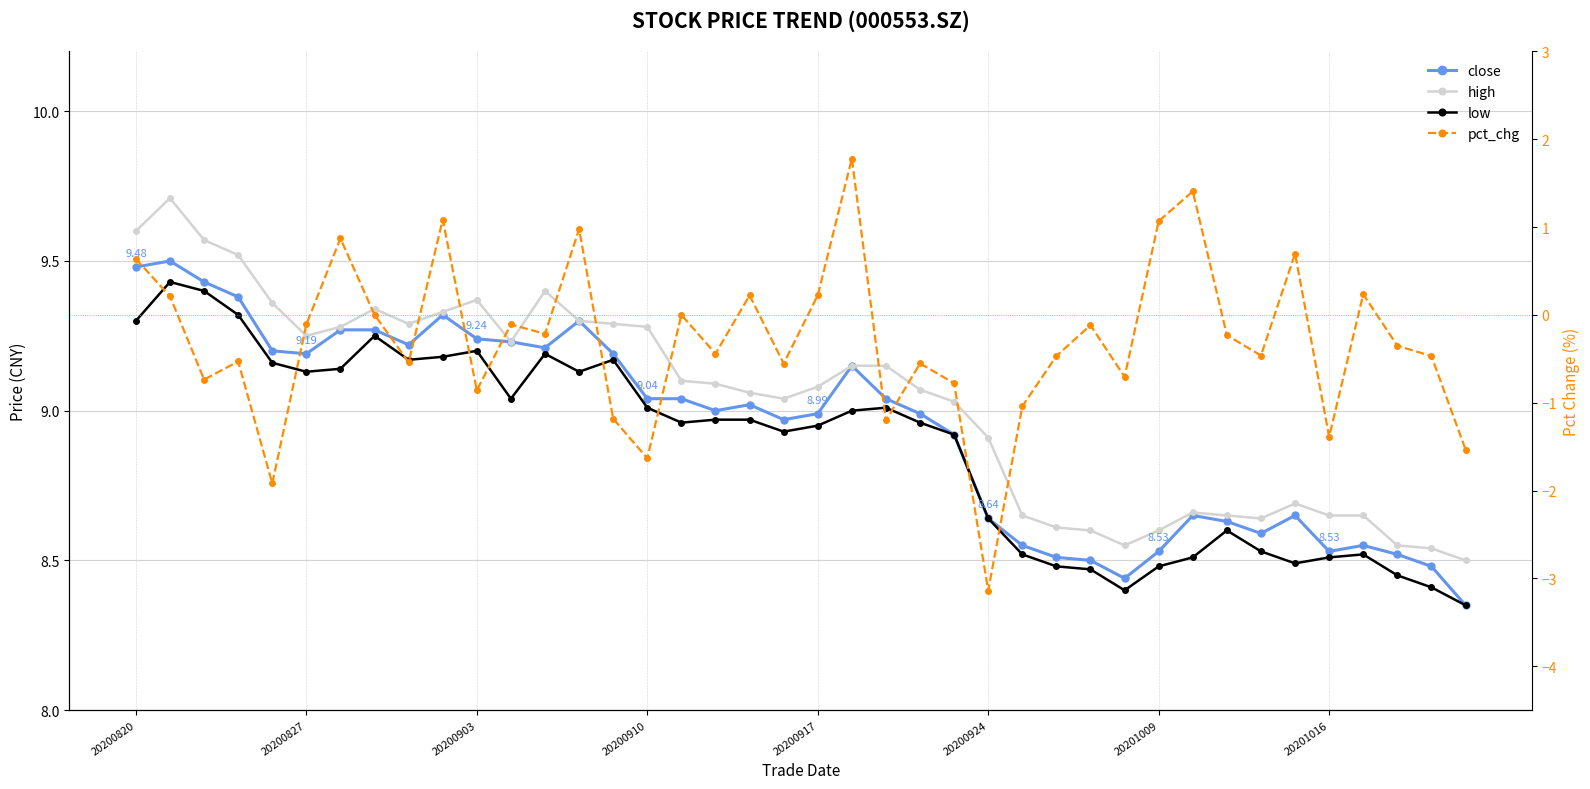

What is the difference between the second highest and second lowest values in the high series?

1.1